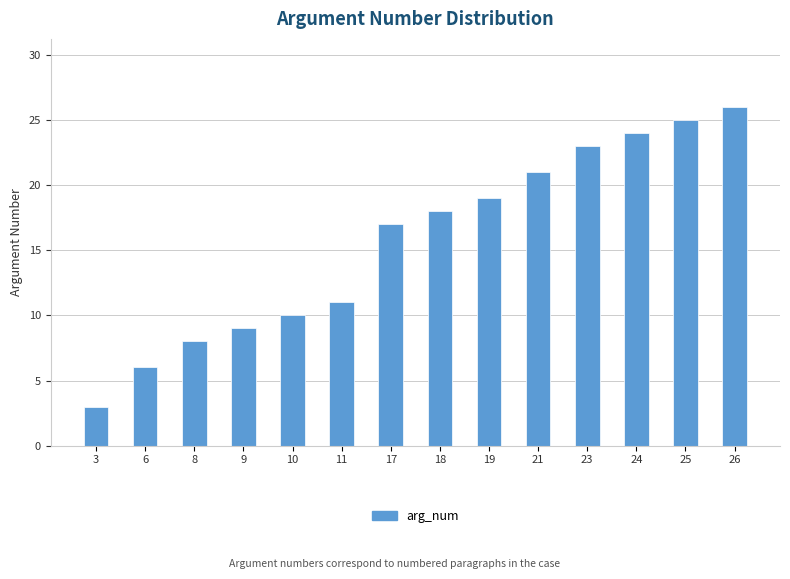

What is the average value?

16